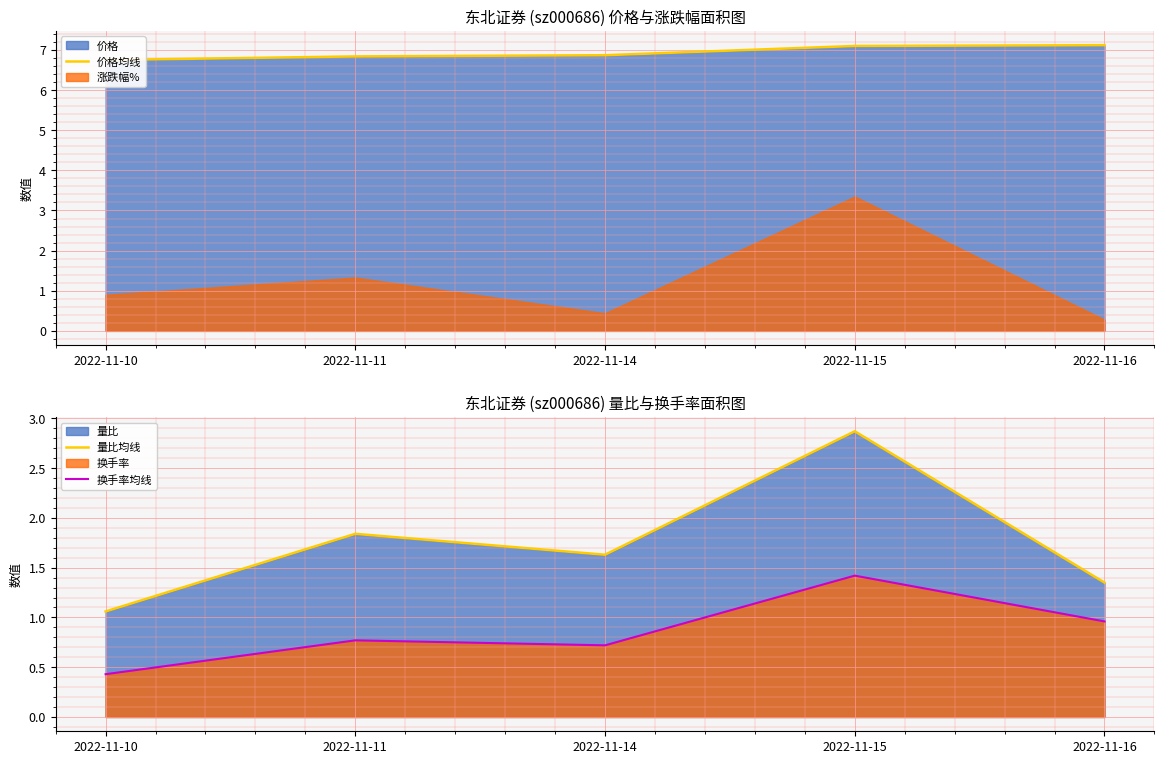

What is the value of the 价格均线 point at the 3rd from the left?

6.9